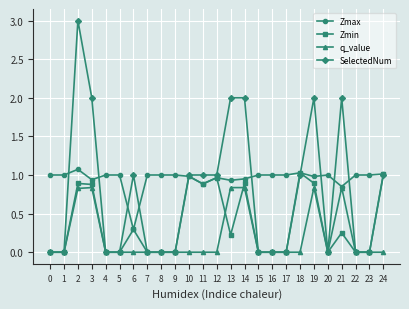

How many data points does each series have?

25